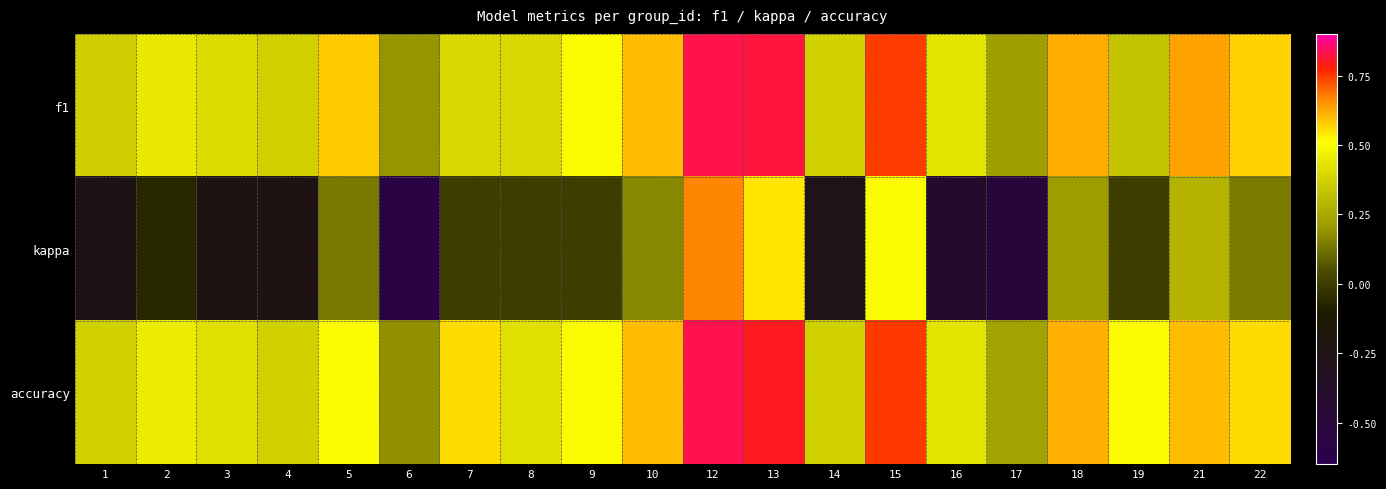

At which category does the chart reach its peak across all series?

12